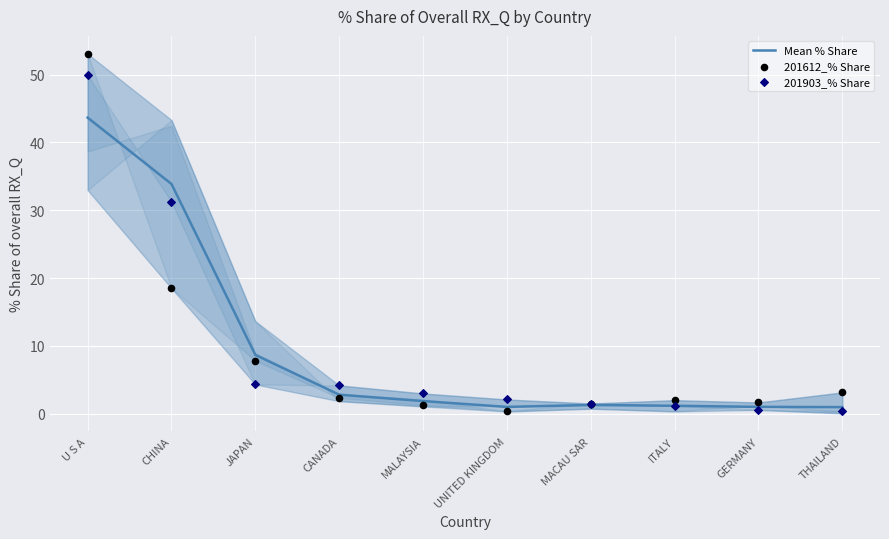

Is the value of 201612_% Share at MACAU SAR greater than the value of 201903_% Share at JAPAN?

No